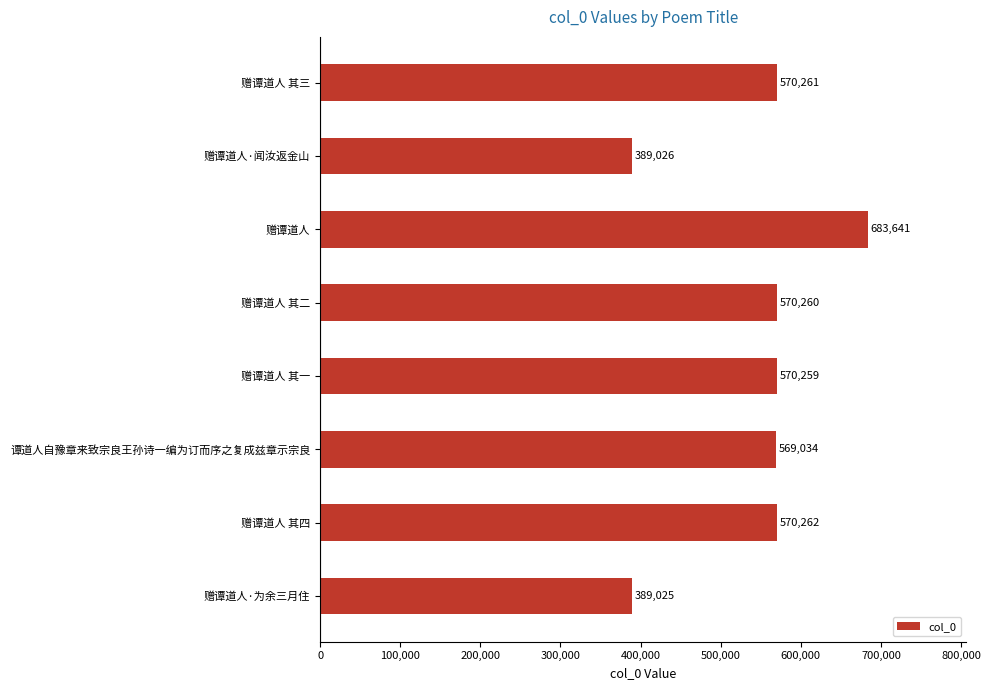

Reading top to bottom, extract all data points from this chart.

570261	389026	683641	570260	570259	569034	570262	389025